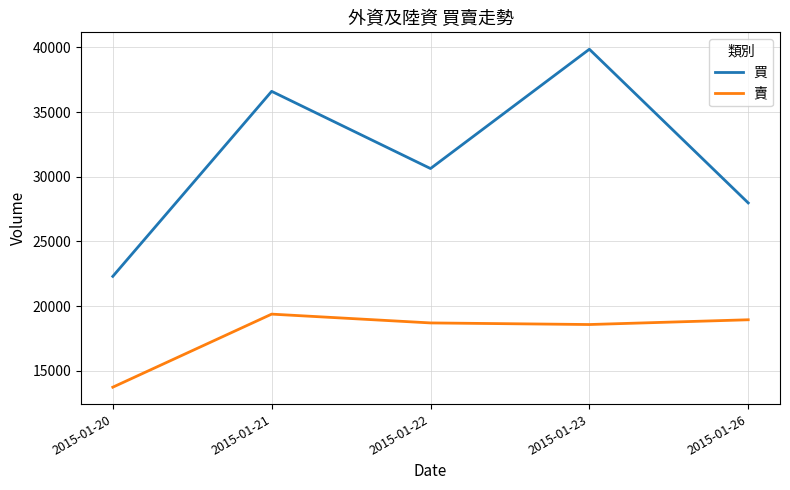

Which series has the largest range (max minus min)?

買